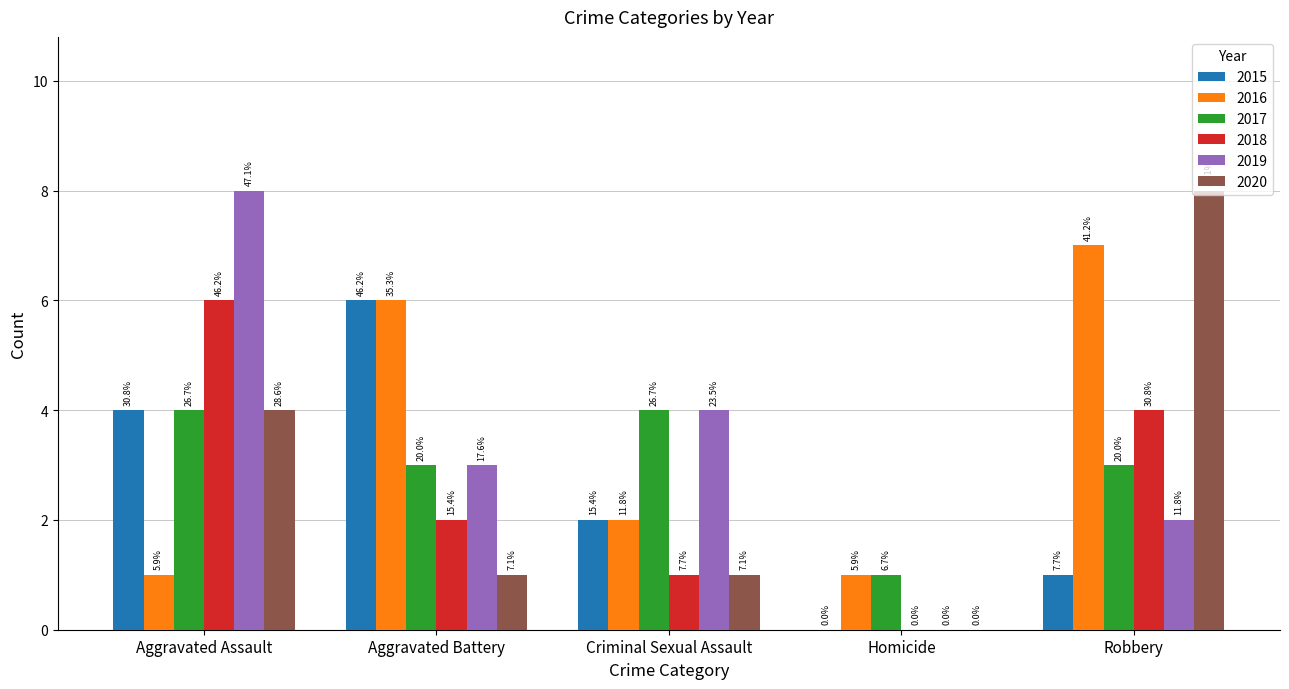

What is the label of the 2nd bar from the right?

Homicide